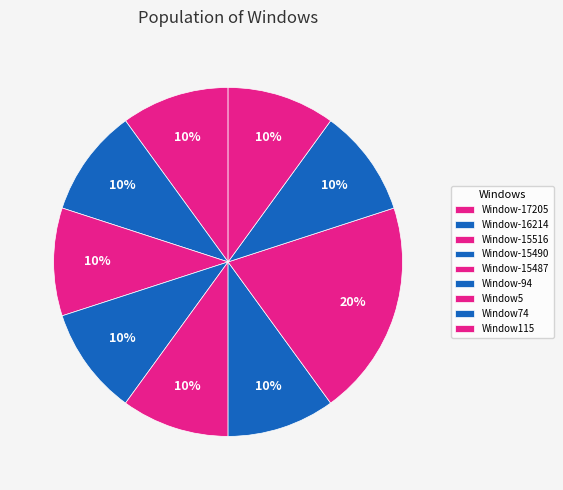

To the nearest percent, what portion does Window-16214 represent?

10%